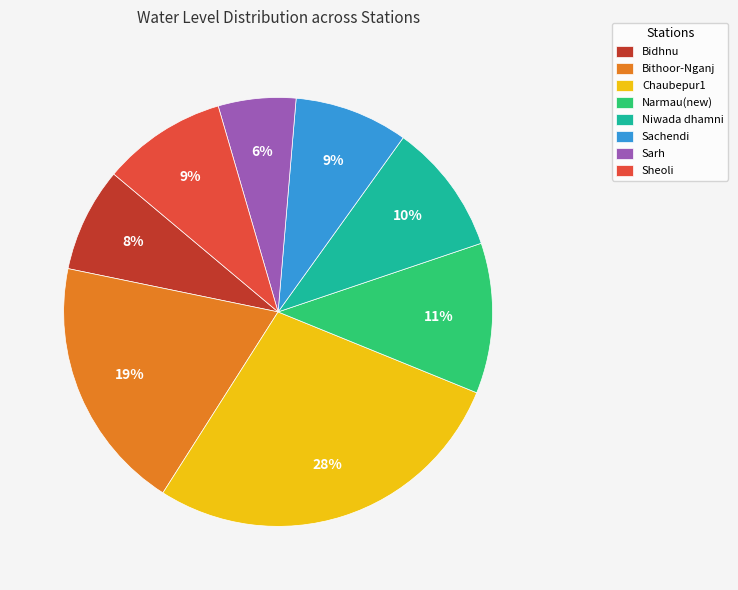

Between Sarh and Narmau(new), which is larger?

Narmau(new)